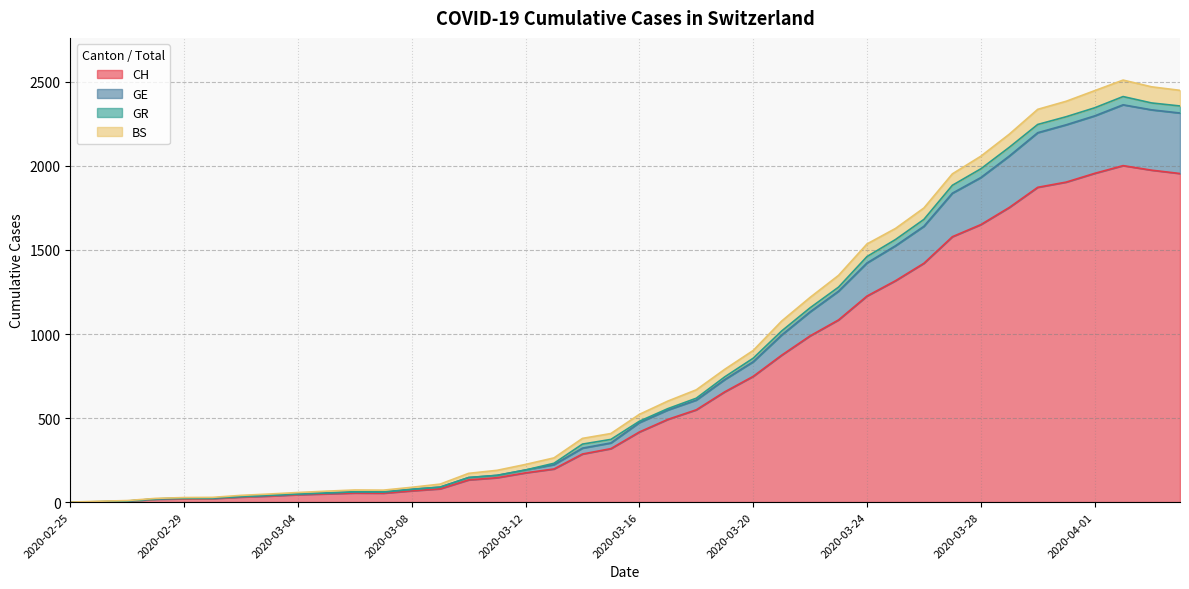

What is the maximum value for CH?

2002